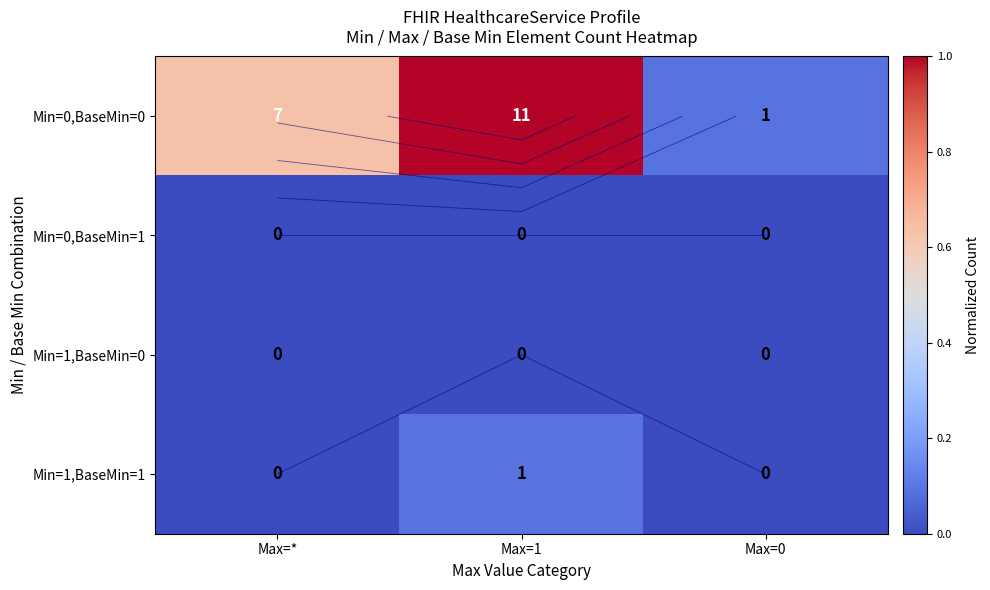

Where is Min=1,BaseMin=1 nearest to the value 0?

Max=*